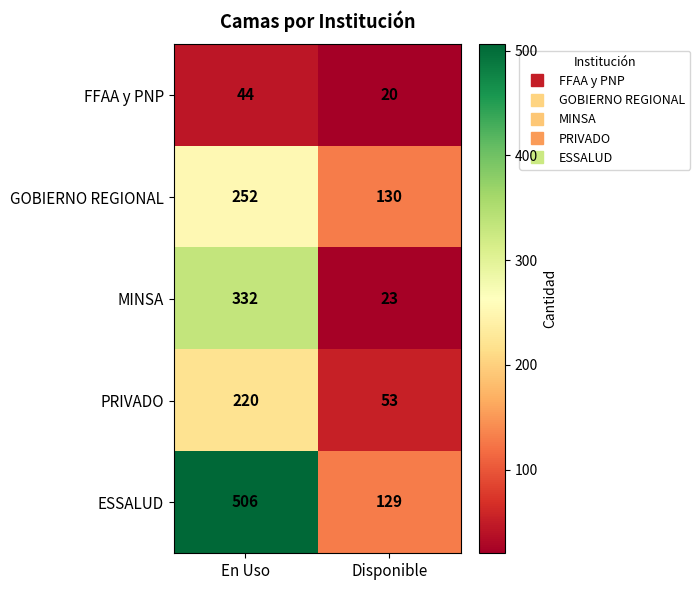

What is the spread (max minus min) of values at Disponible?

110